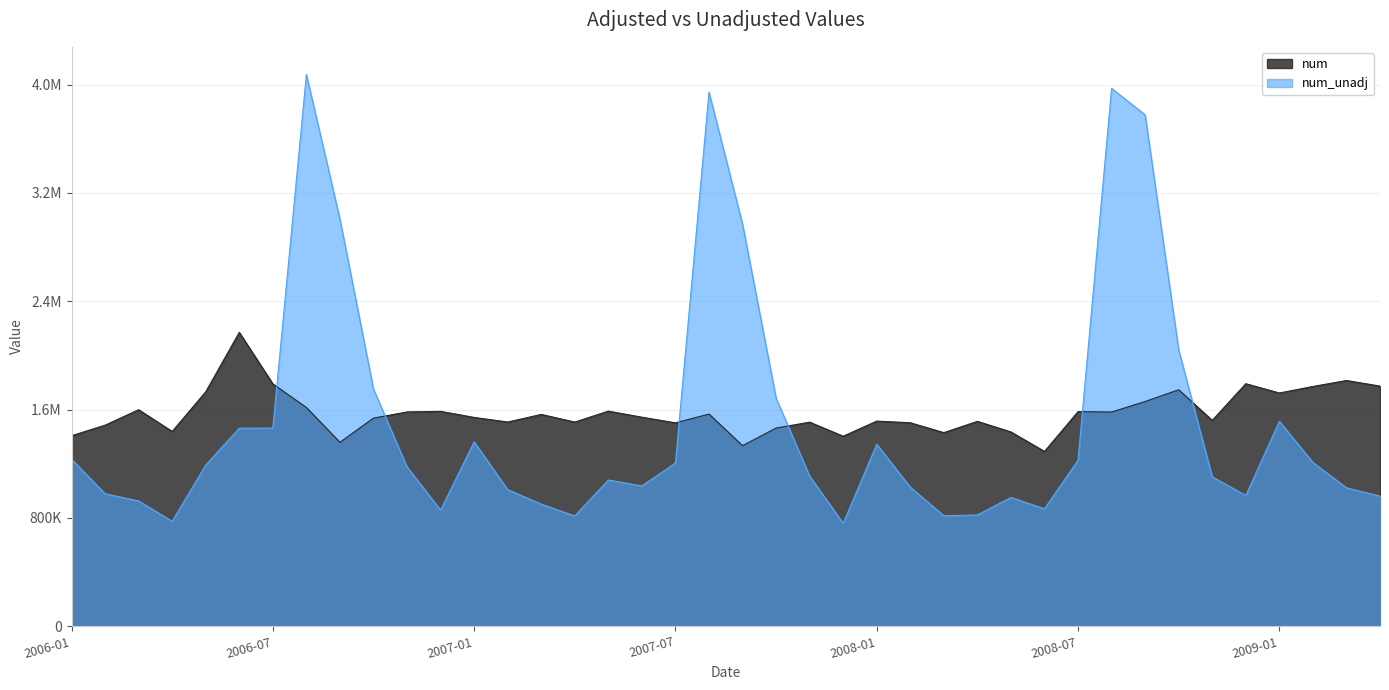

At which category is the sum across all series the highest?

2006-08